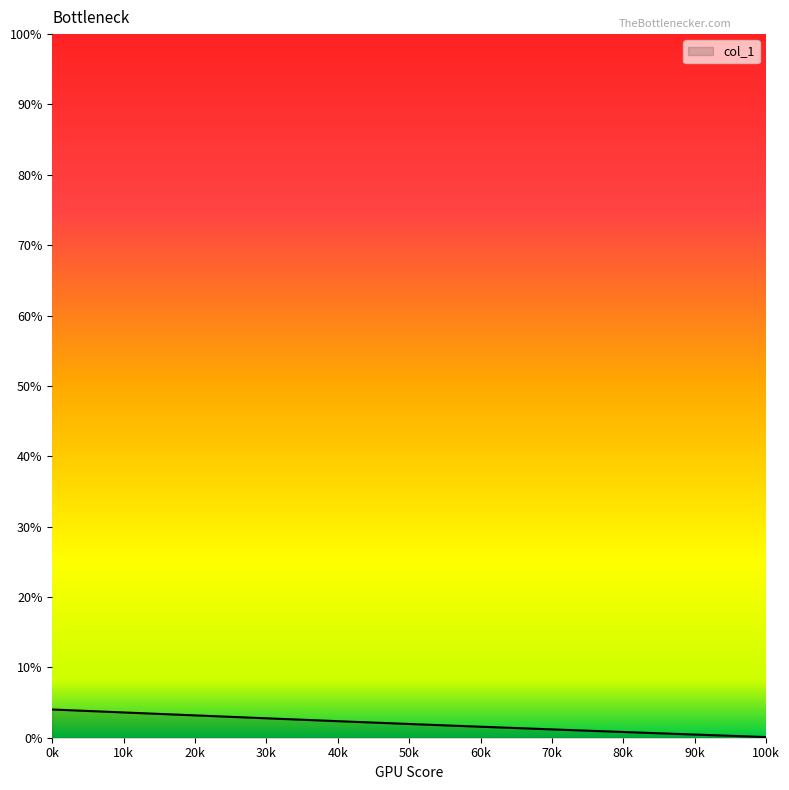

Does the chart display data point markers on the line(s)?

No